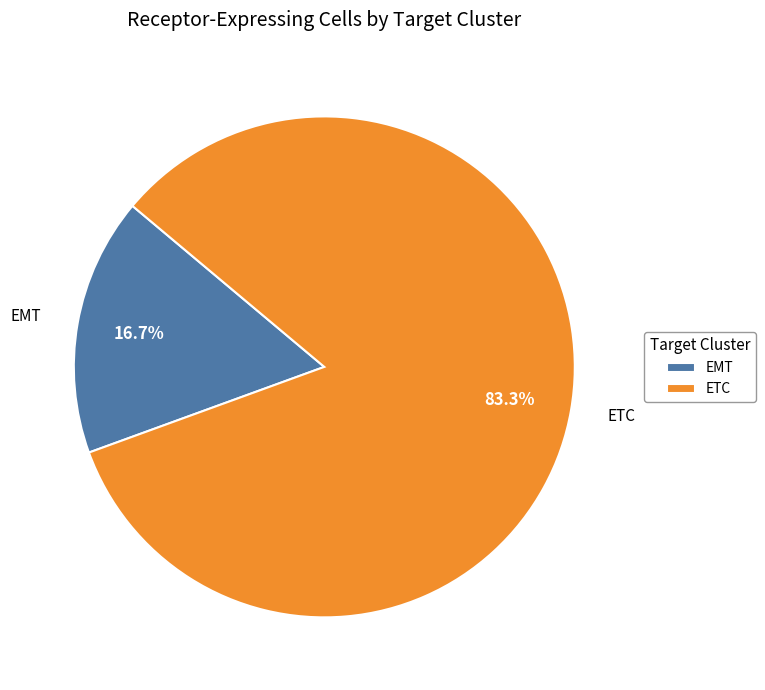

What is the smallest slice in the pie chart?

EMT